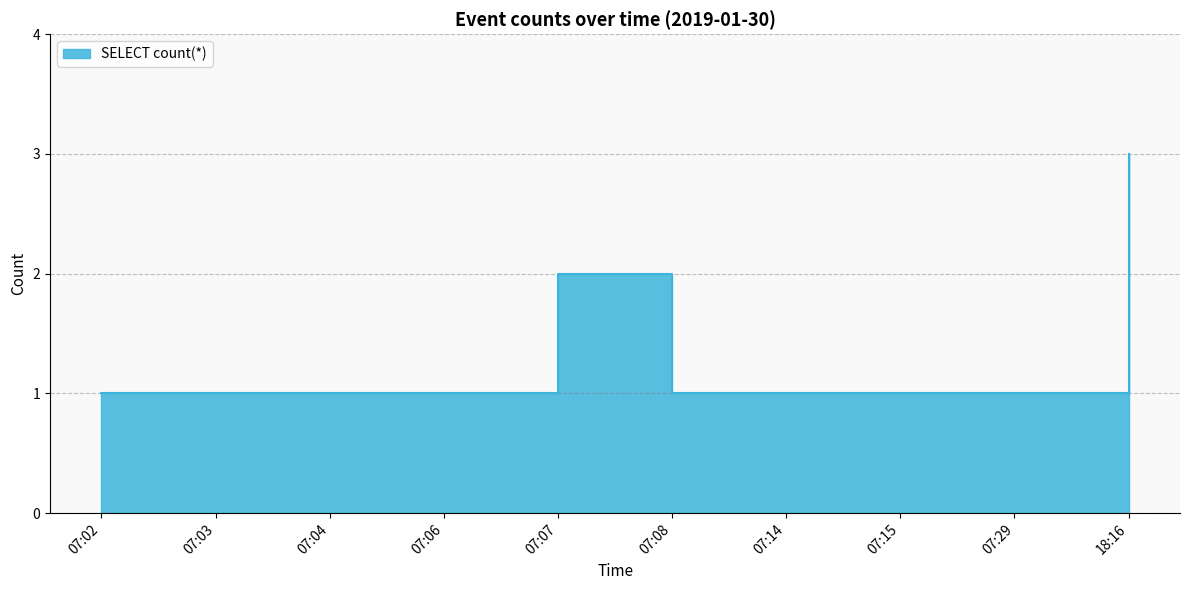

What is the greatest value displayed?

3